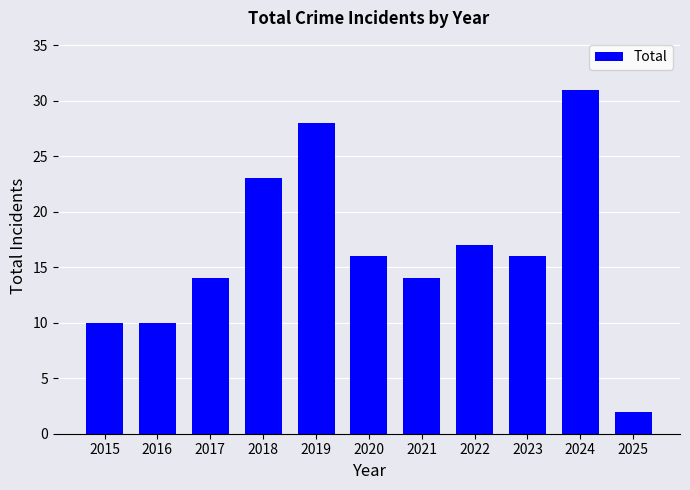

What is the sum of all values?

181